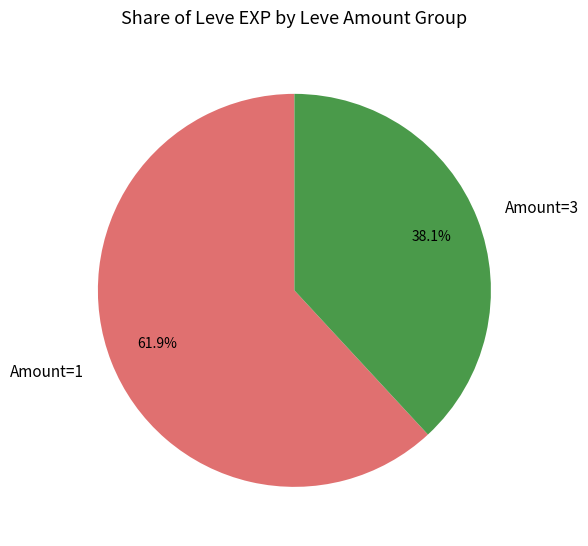

Count the number of slices in the pie.

2